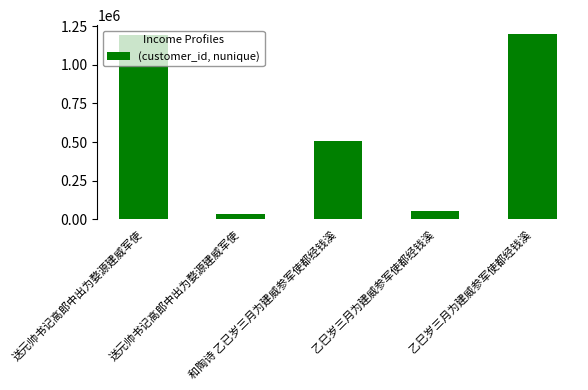

What is the minimum value shown in the chart?

34959